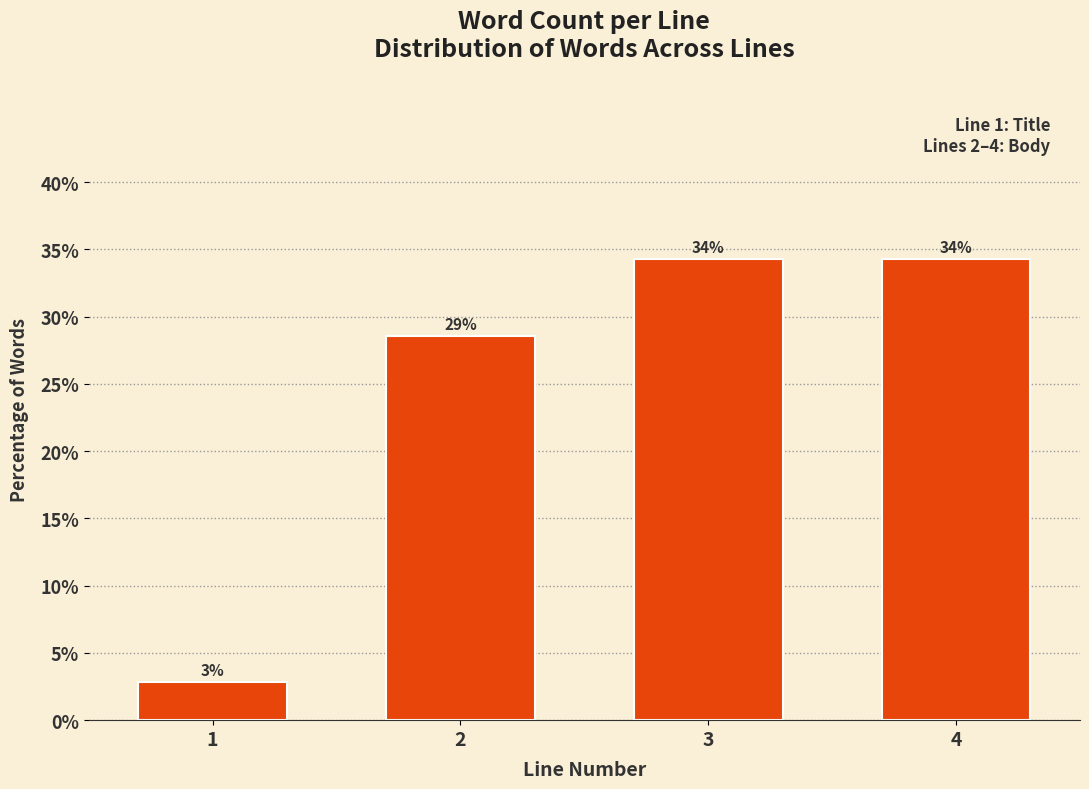

Are the bars horizontal?

No